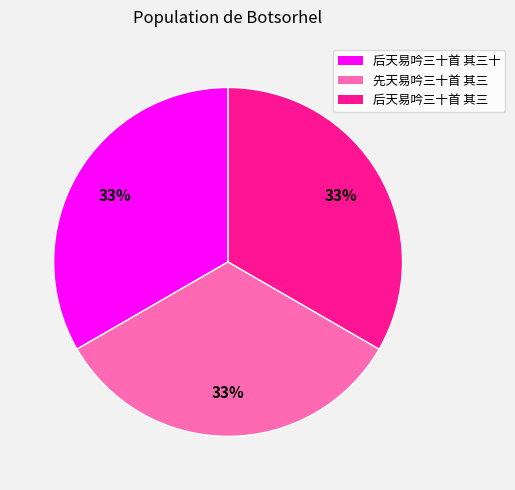

How many segments does this pie chart have?

3